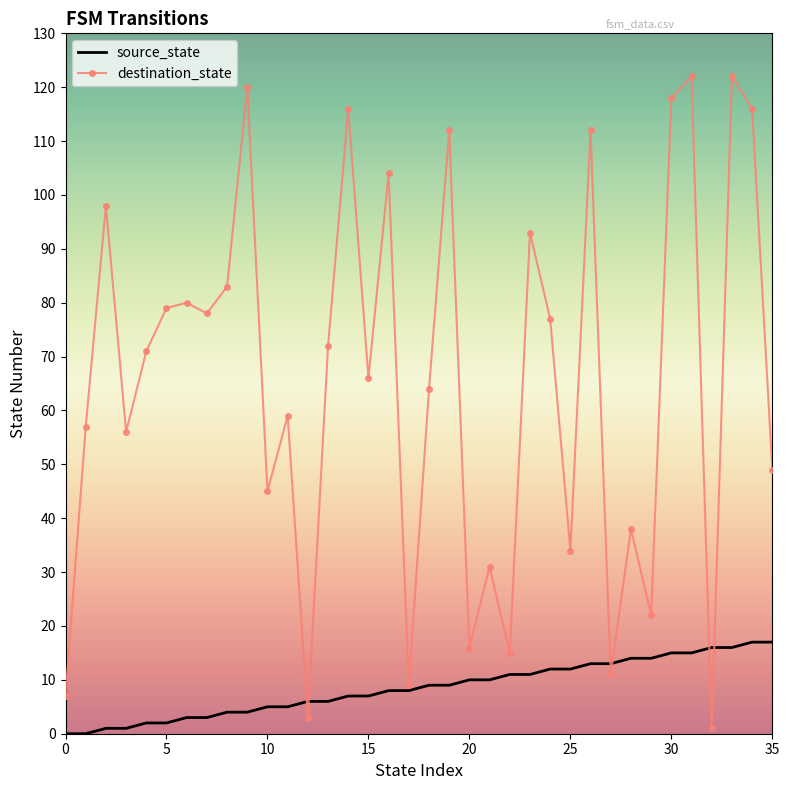

List the series in order of their peak value, lowest first.

source_state, destination_state